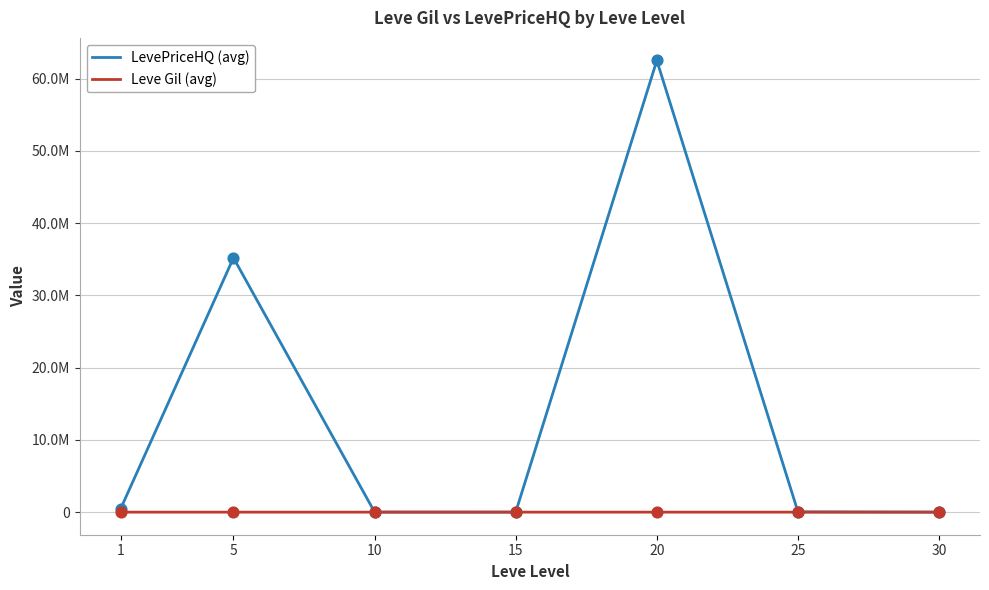

At which category is the sum across all series the highest?

20